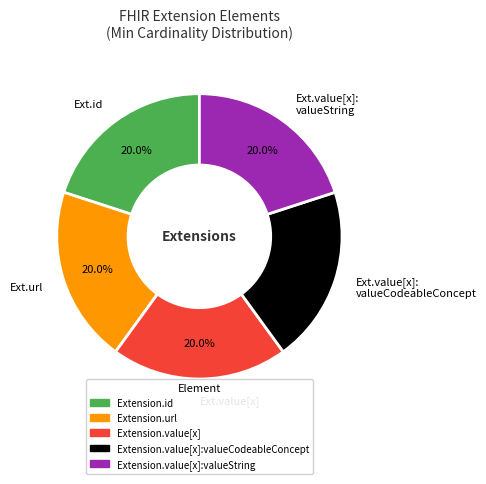

Approximately how many times larger is the value at Ext.value[x] compared to Ext.url?

1.0